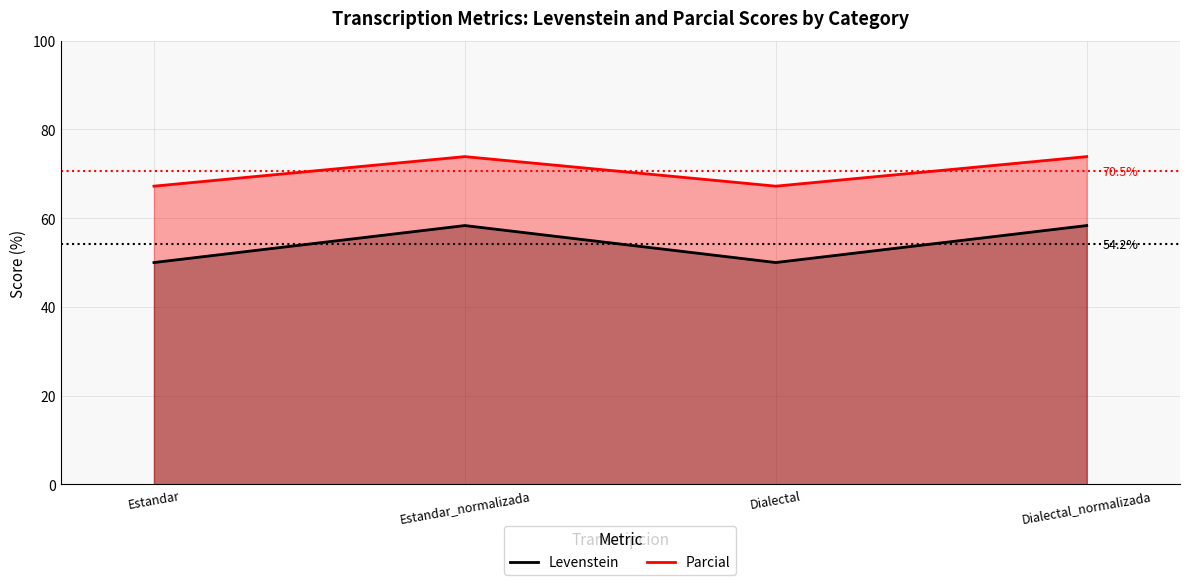

At which label does Levenstein reach its peak?

Estandar_normalizada